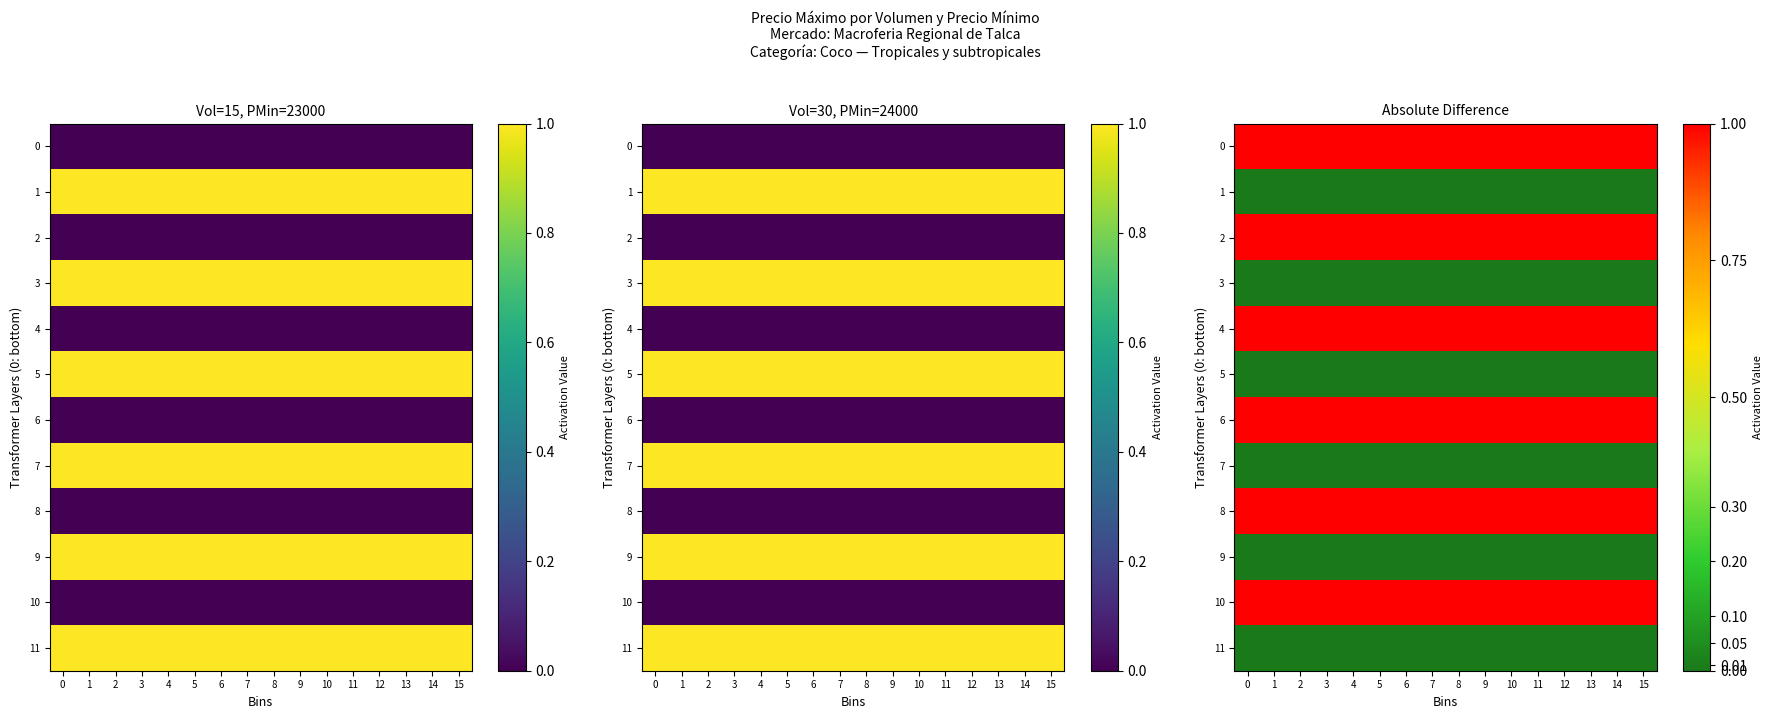

Rank the categories by 6 value from highest to lowest.

0, 1, 2, 3, 4, 5, 6, 7, 8, 9, 10, 11, 12, 13, 14, 15